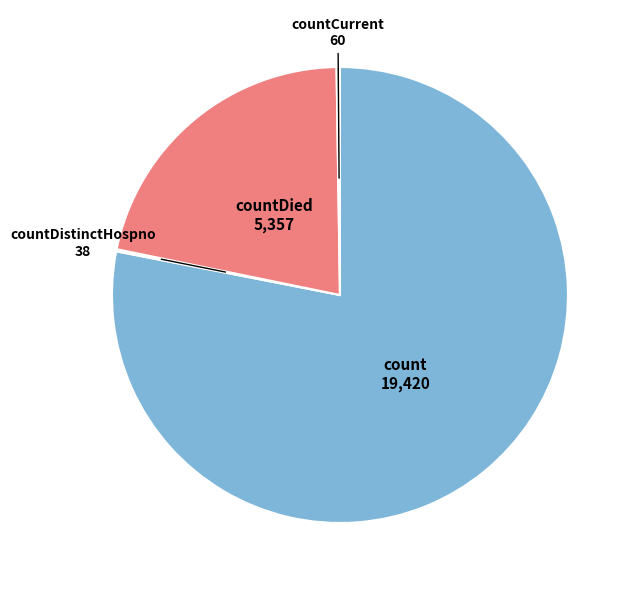

Which category accounts for the majority?

count